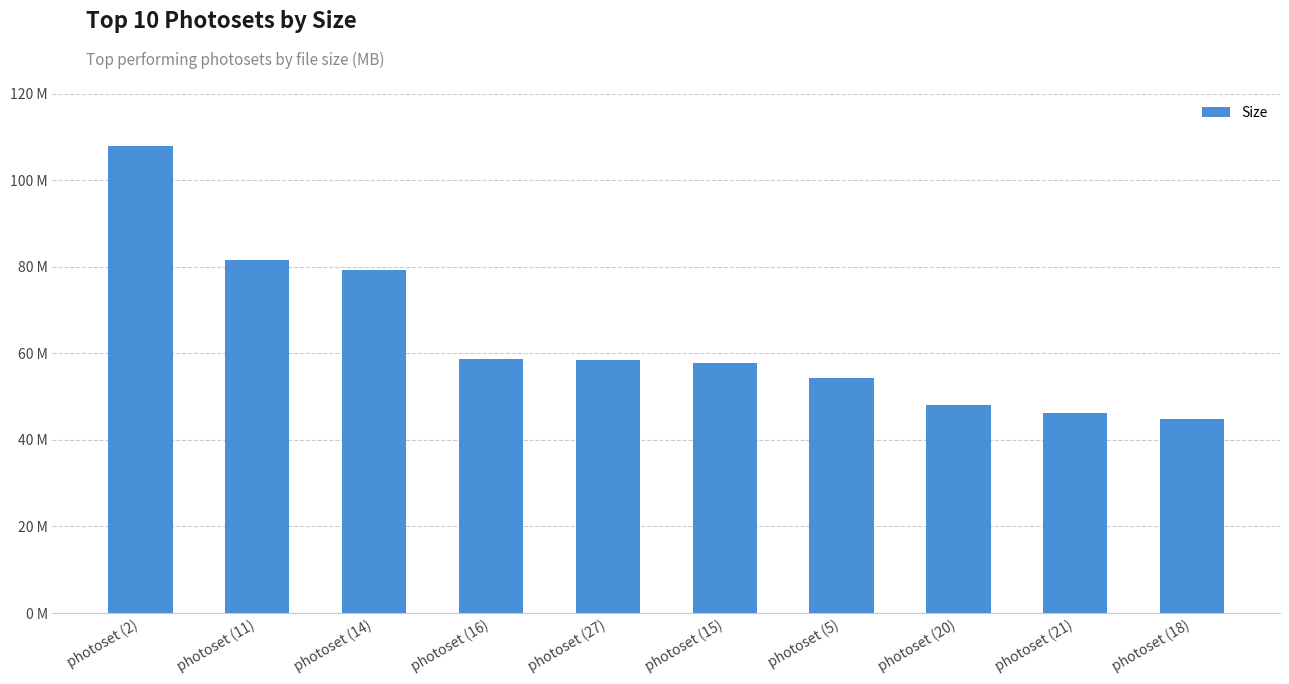

Are the bars horizontal?

No